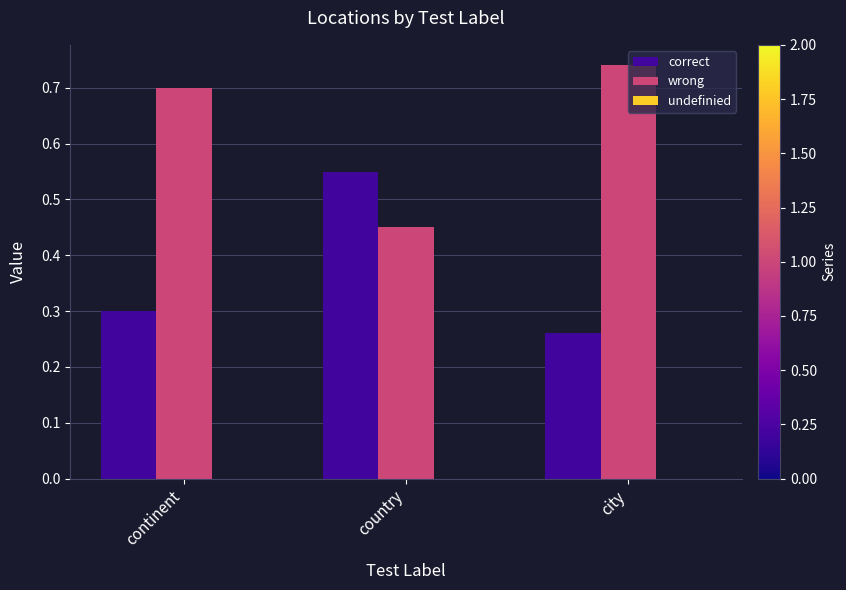

List the series in order of their peak value, lowest first.

correct, wrong